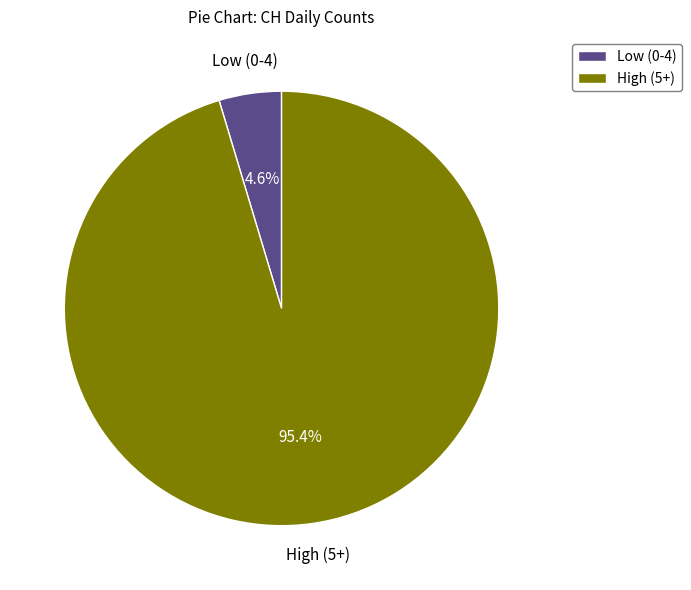

To the nearest percent, what is the difference between the largest and smallest slice percentages?

91%